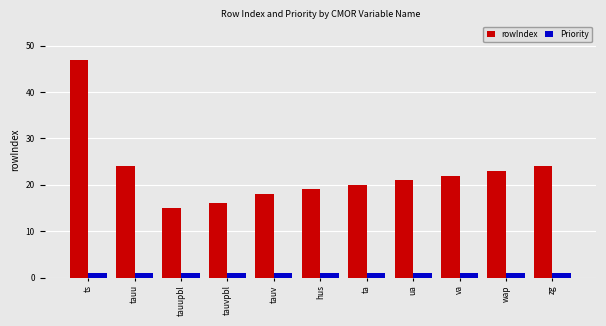

Reading left to right, what are all the values shown in this chart?

rowIndex: ts=47	tauu=24	tauupbl=15	tauvpbl=16	tauv=18	hus=19	ta=20	ua=21	va=22	wap=23	zg=24
Priority: ts=1	tauu=1	tauupbl=1	tauvpbl=1	tauv=1	hus=1	ta=1	ua=1	va=1	wap=1	zg=1